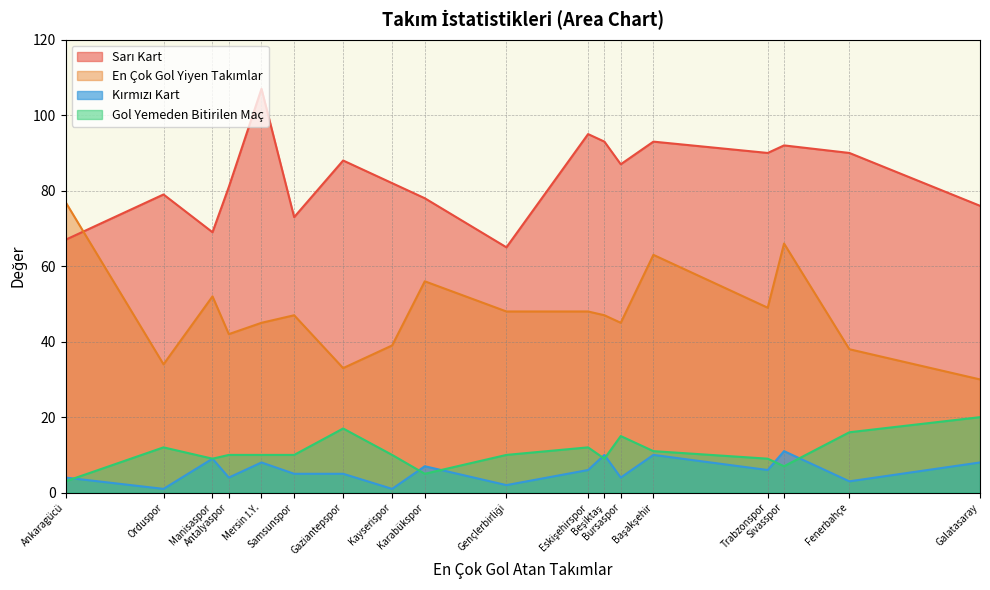

How many values in the Gol Yemeden Bitirilen Maç series are below 10?

6